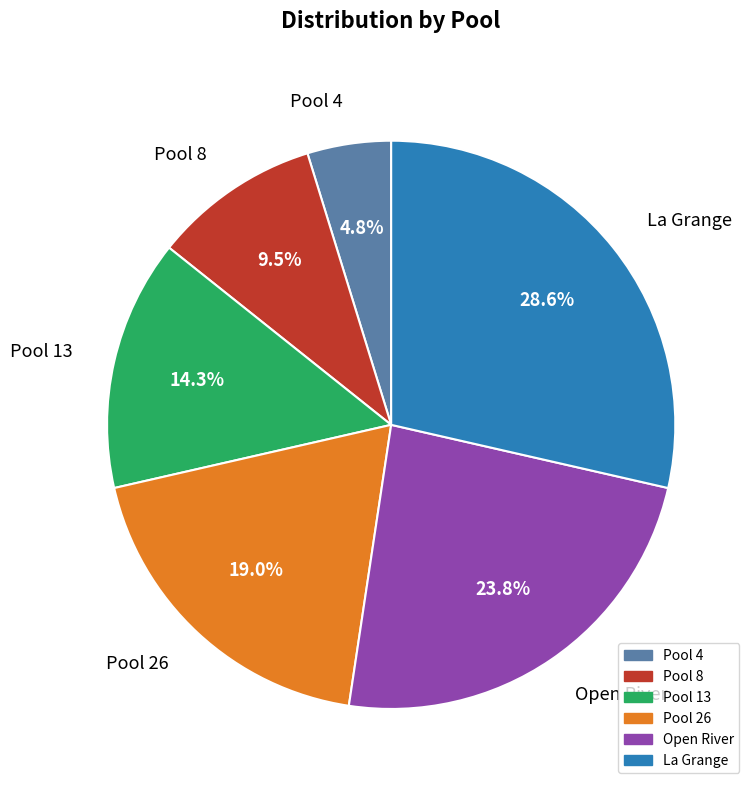

To the nearest percent, what portion does La Grange represent?

29%